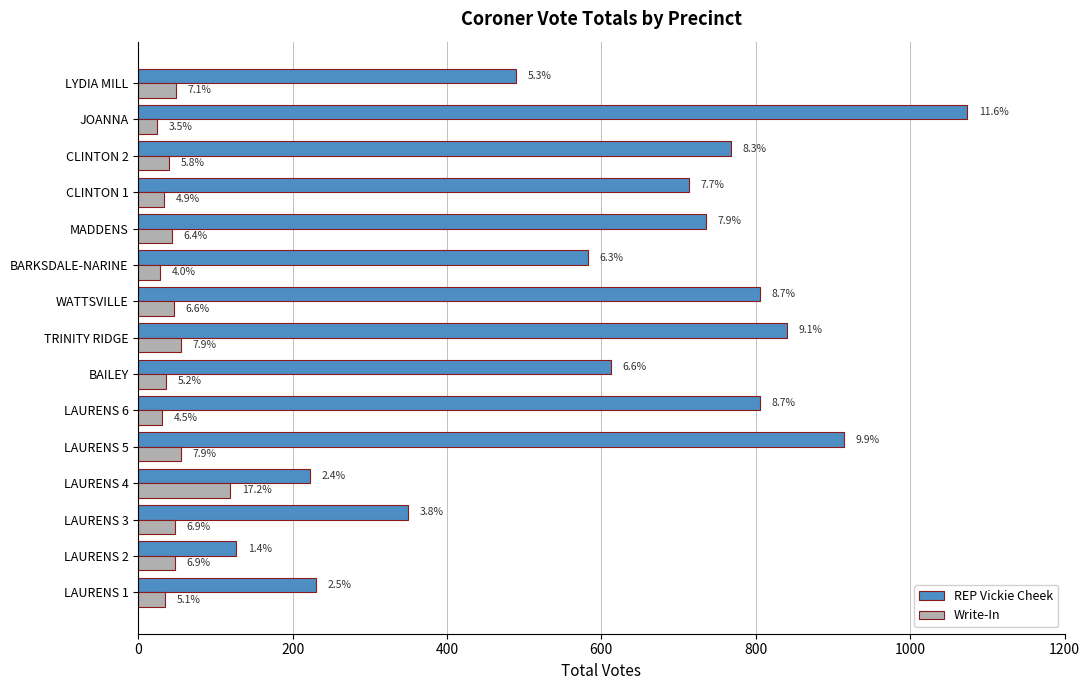

List the series in order of their overall mean, highest first.

REP Vickie Cheek, Write-In